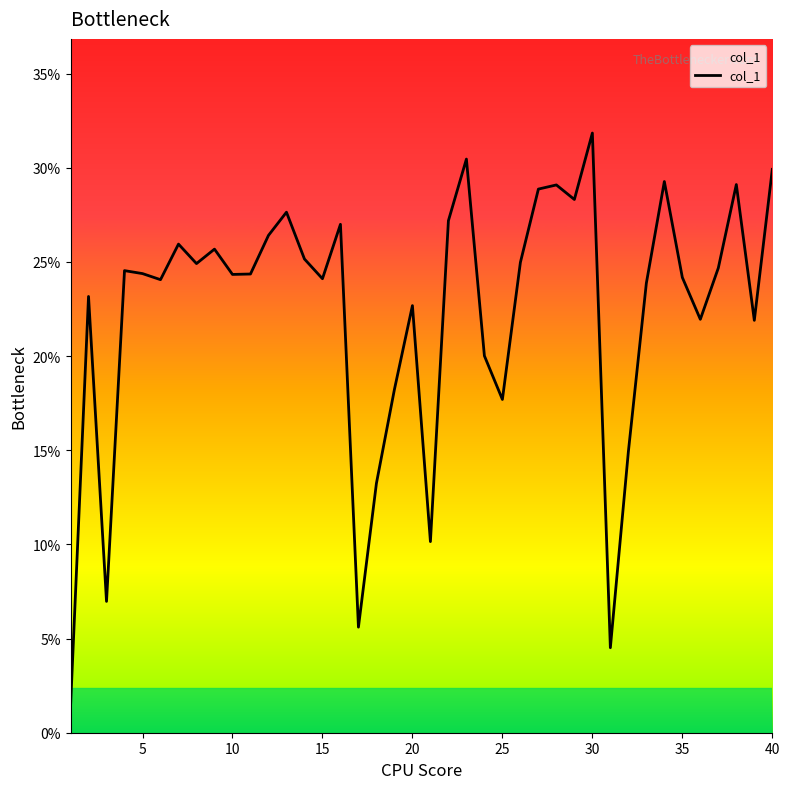

What is the difference between the maximum and minimum values?

30.5